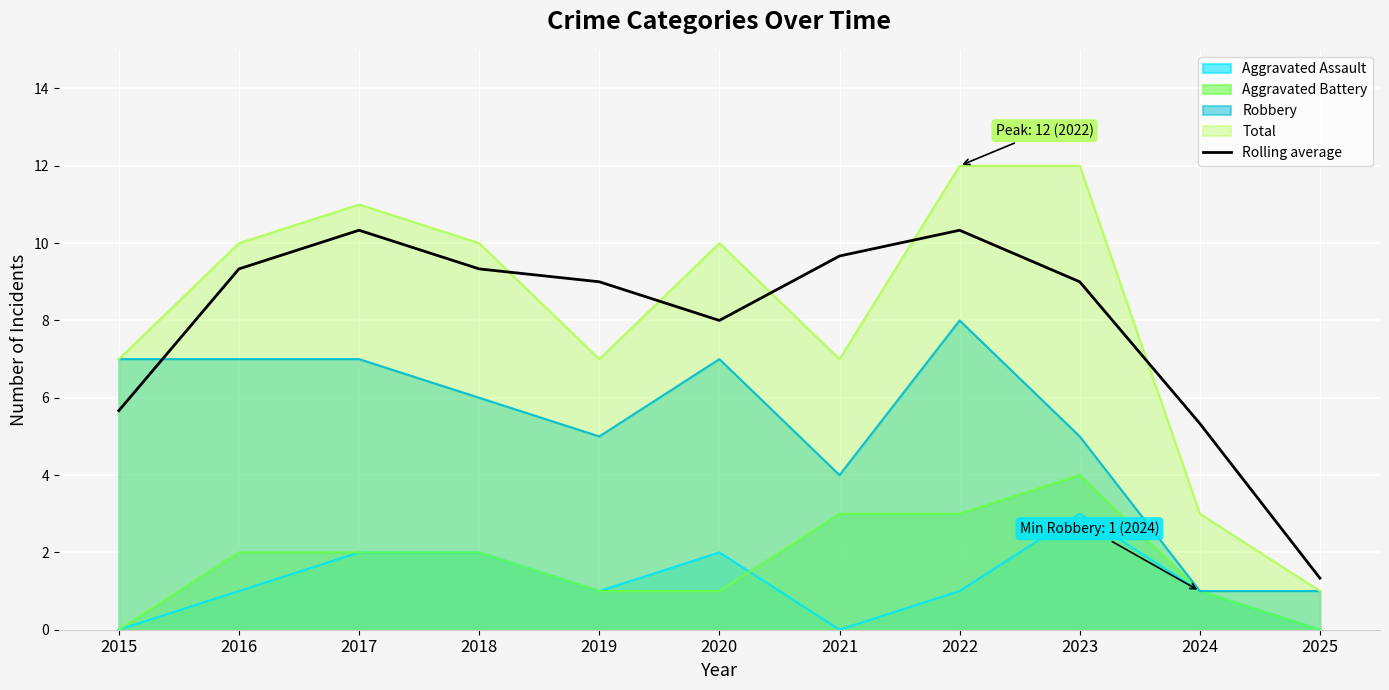

At which label does the data first exceed 9?

2016